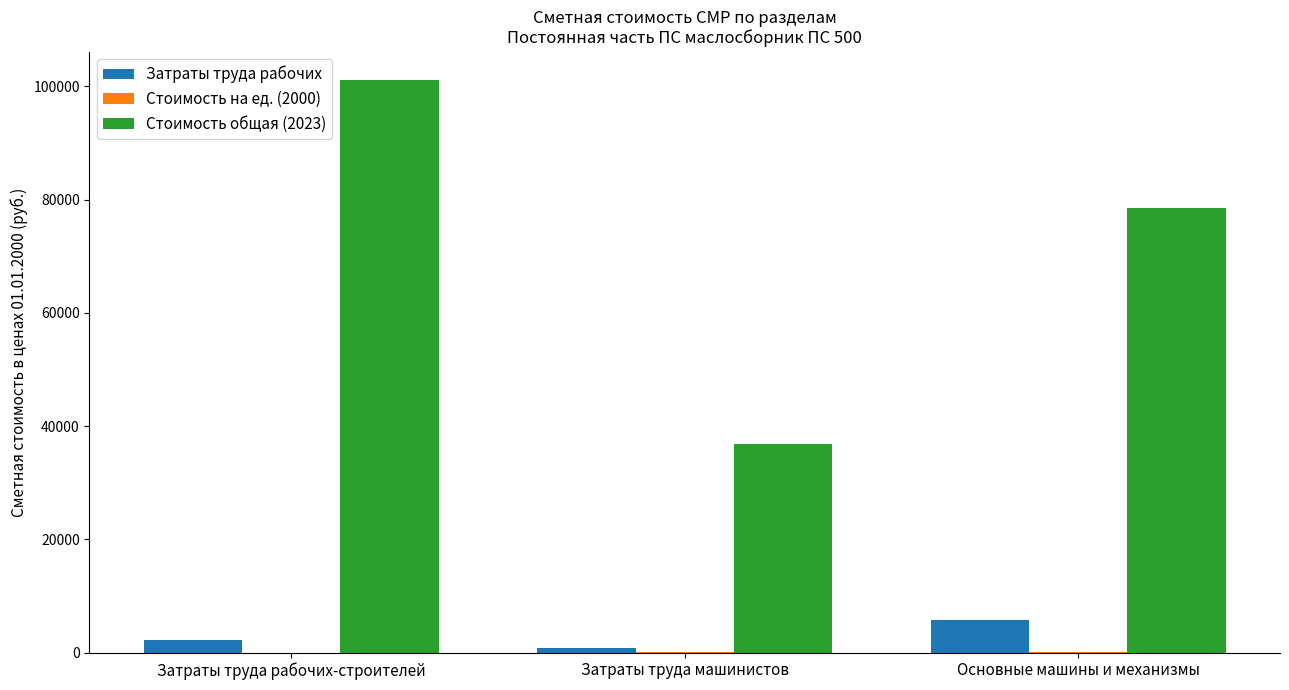

At which category is the sum across all series the highest?

Затраты труда рабочих-строителей